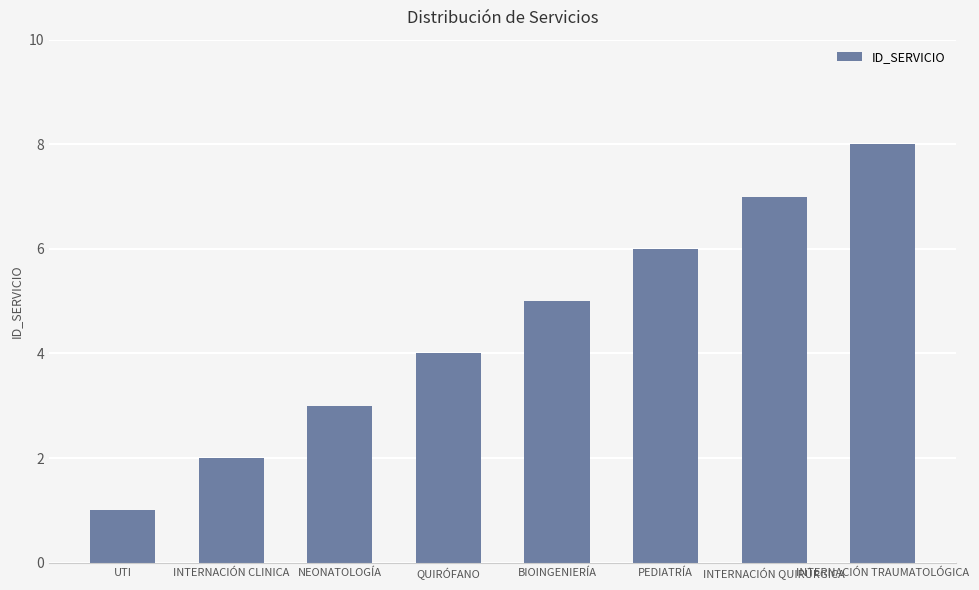

What position from the right is INTERNACIÓN CLINICA?

7